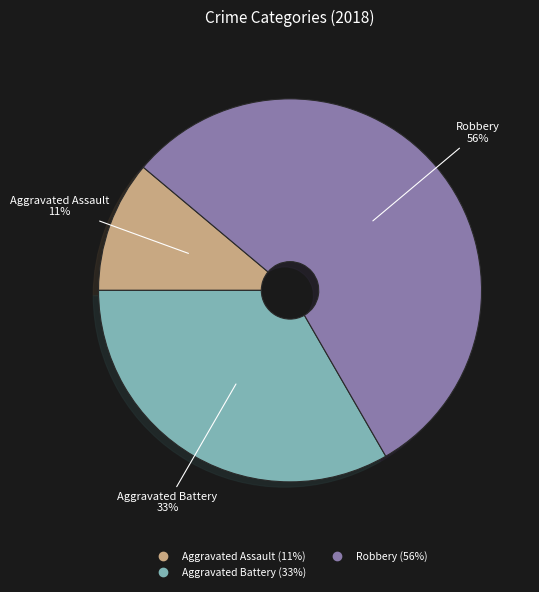

How many segments does this pie chart have?

3